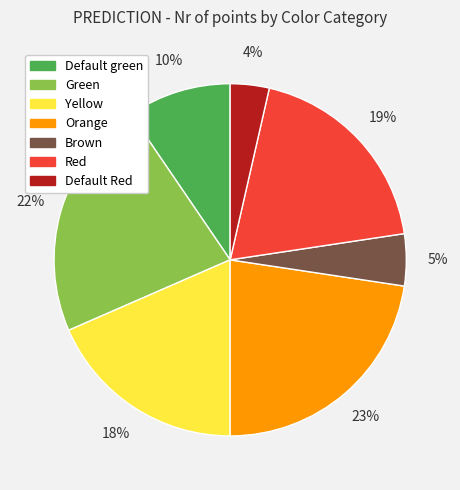

Which category has the biggest portion of the pie?

Orange